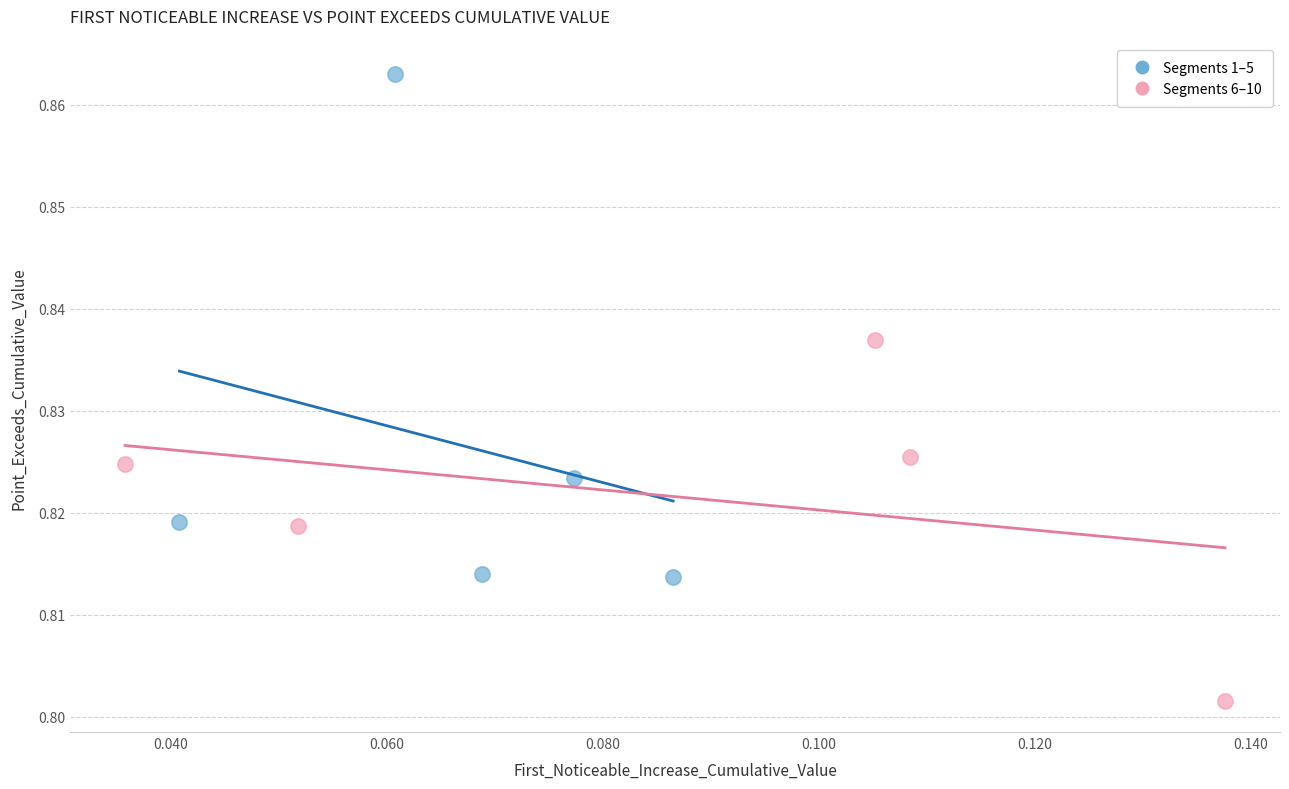

What are all the series names shown in the legend?

Segments 1–5, Segments 6–10